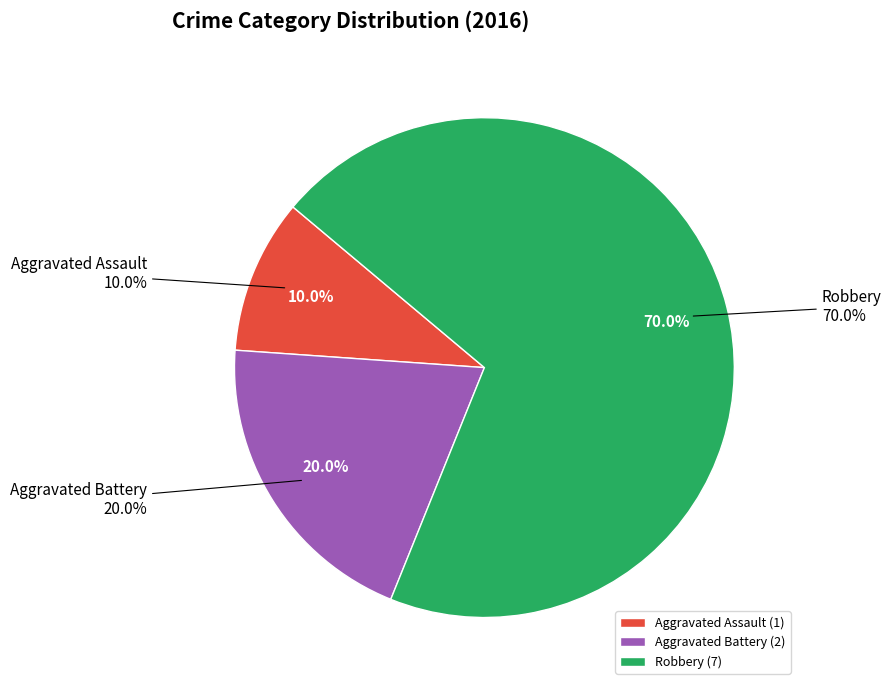

The Aggravated Assault slice represents 1% of the pie. True or false?

False